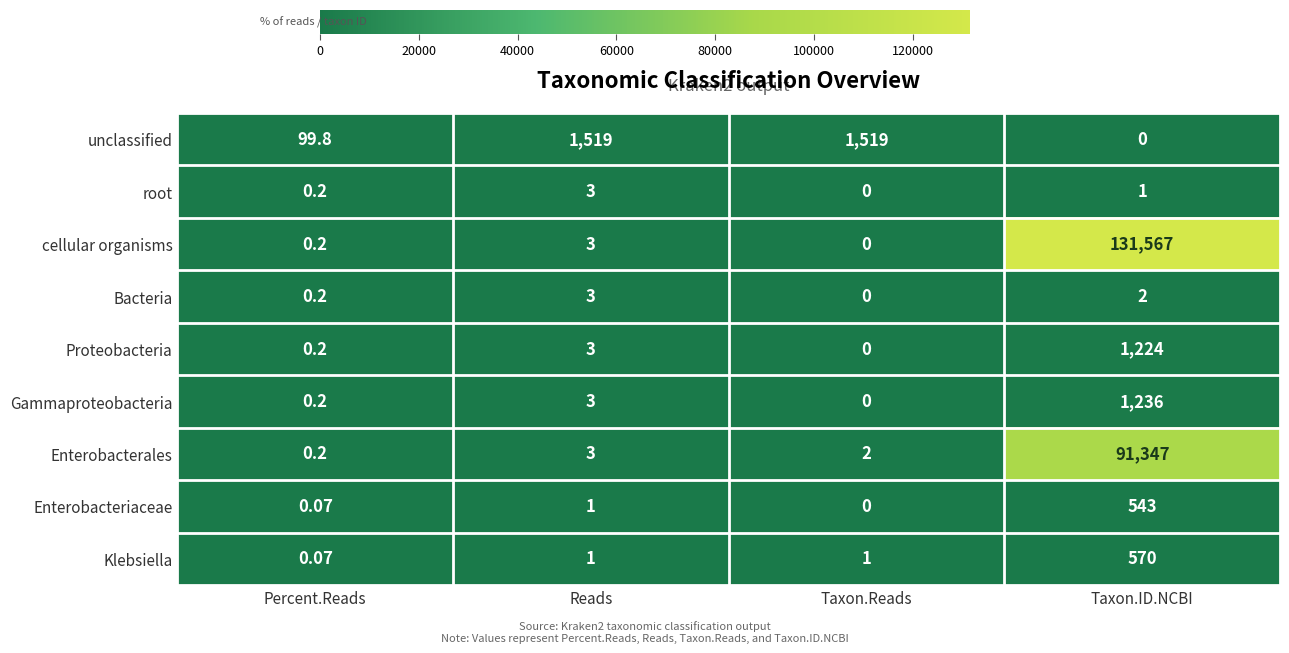

At how many categories does at least one series exceed 83359?

1